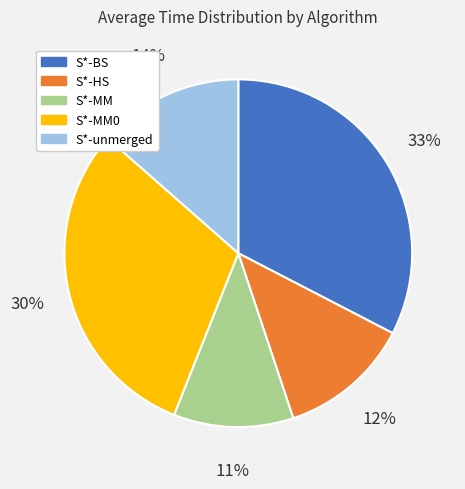

Rank the categories by value from lowest to highest.

S*-MM, S*-HS, S*-unmerged, S*-MM0, S*-BS